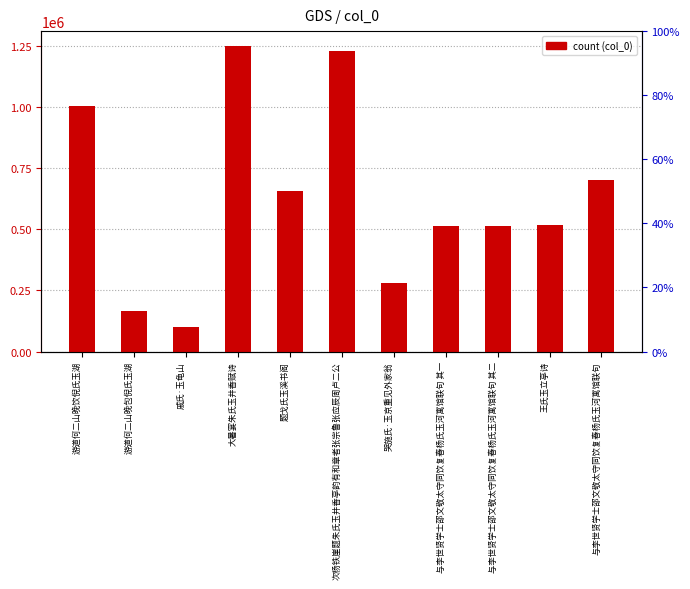

What is the greatest value displayed?

1250104